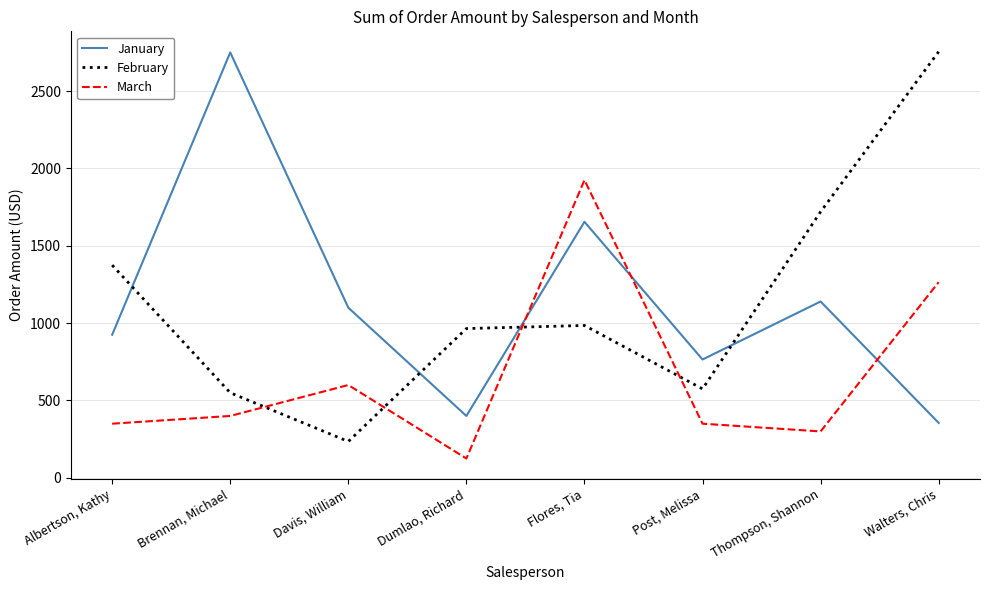

The value of February at Dumlao, Richard is 965. True or false?

True